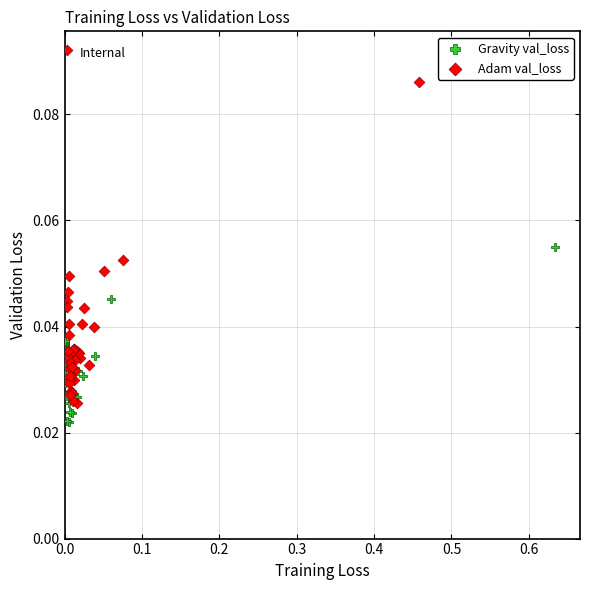

Which series contains the highest Y value?

Adam val_loss